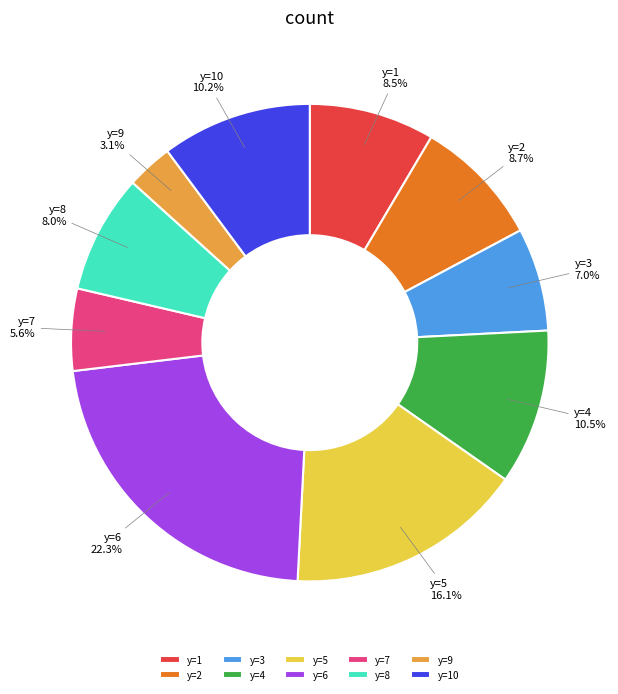

What percentage is NOT represented by y=9?

96.9%